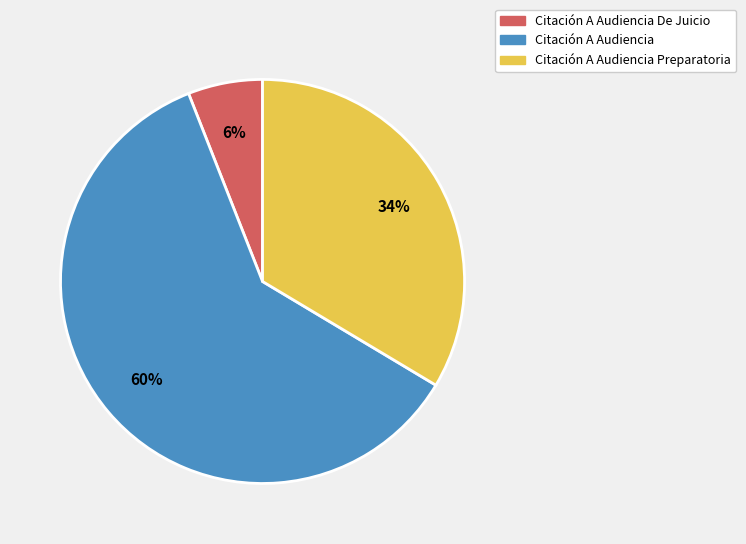

Is there any slice that represents more than half of the pie?

Yes